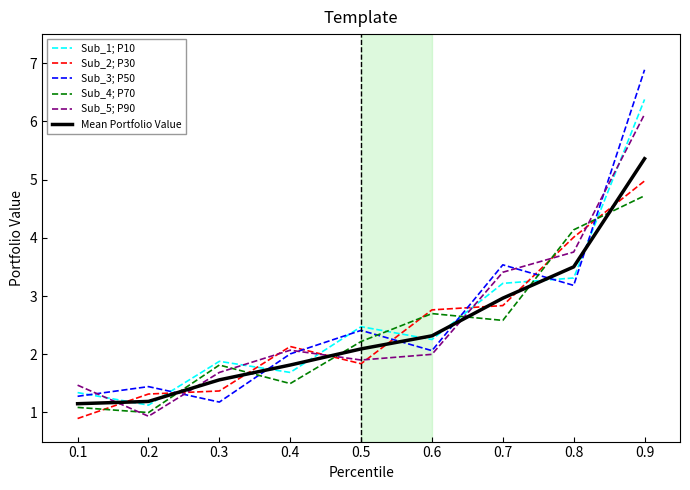

What is the highest value of the Sub_1; P10 series?

6.4